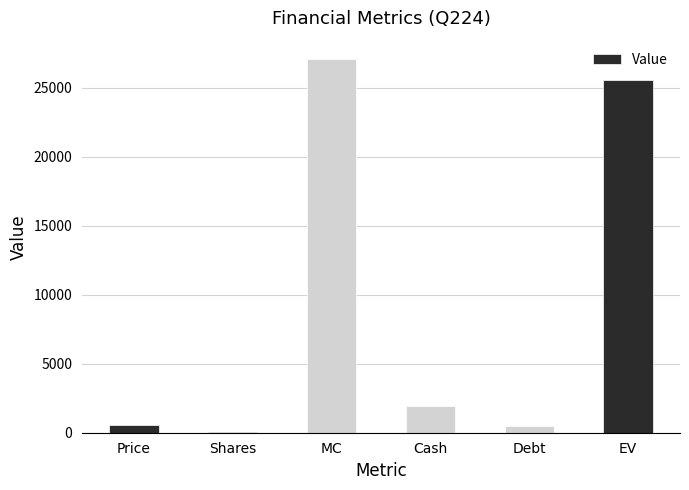

What is the average value?

9264.7